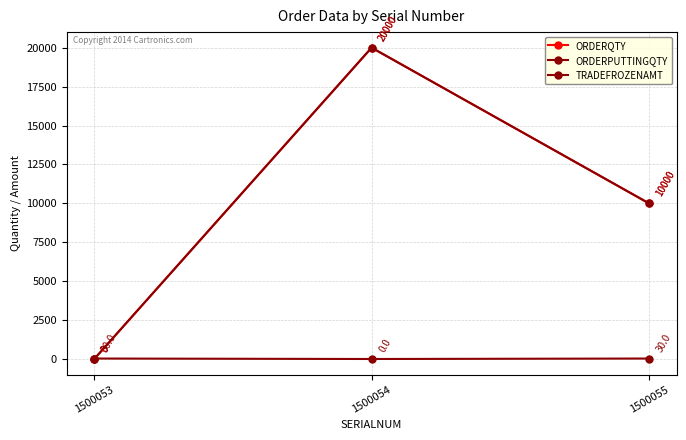

The TRADEFROZENAMT series shows 7 at 1500055. True or false?

False